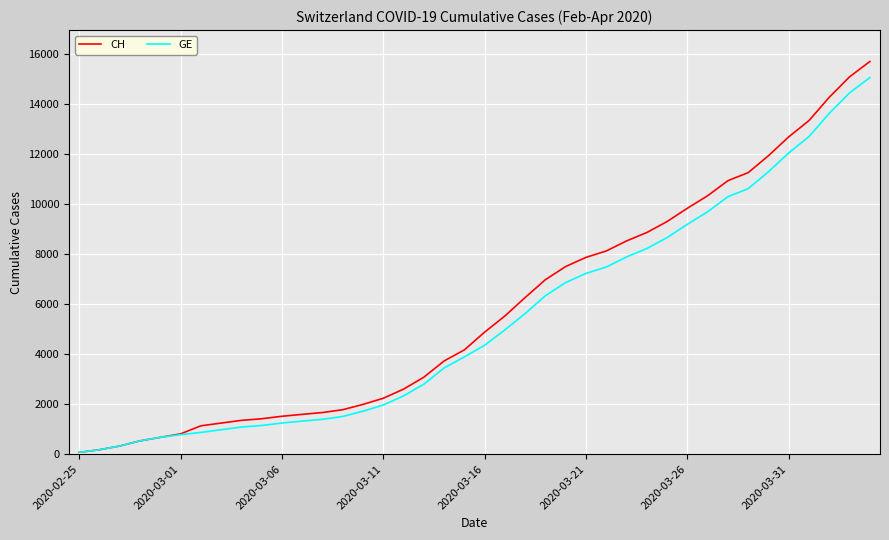

Which series has the largest range (max minus min)?

CH